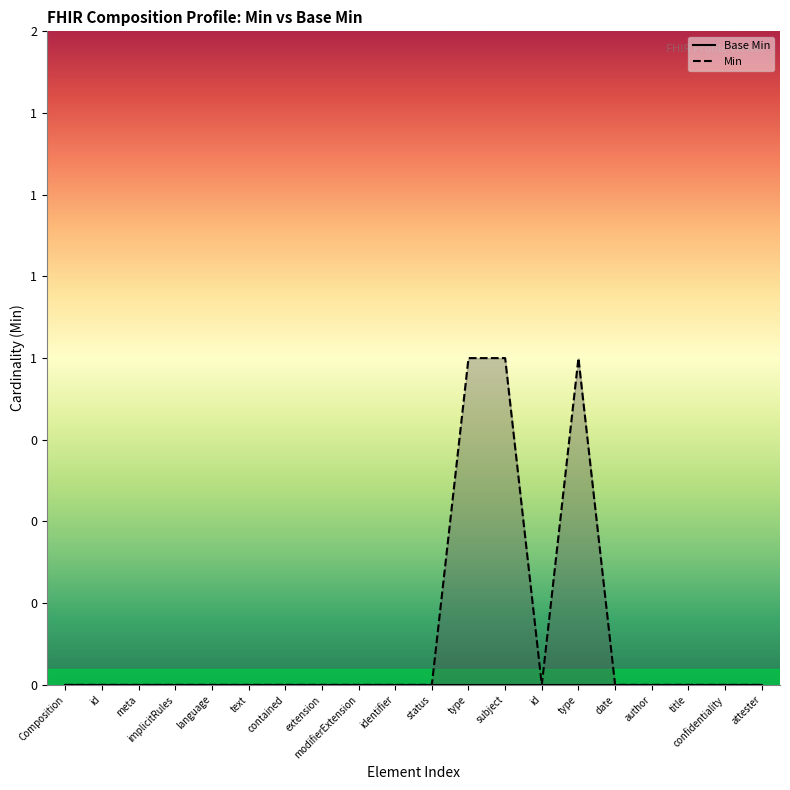

Reading left to right, transcribe all the data shown in this chart.

Base Min: 0	0	0	0	0	0	0	0	0	0	0	0	0	0	0	0	0	0	0	0
Min: 0	0	0	0	0	0	0	0	0	0	0	1	1	0	1	0	0	0	0	0